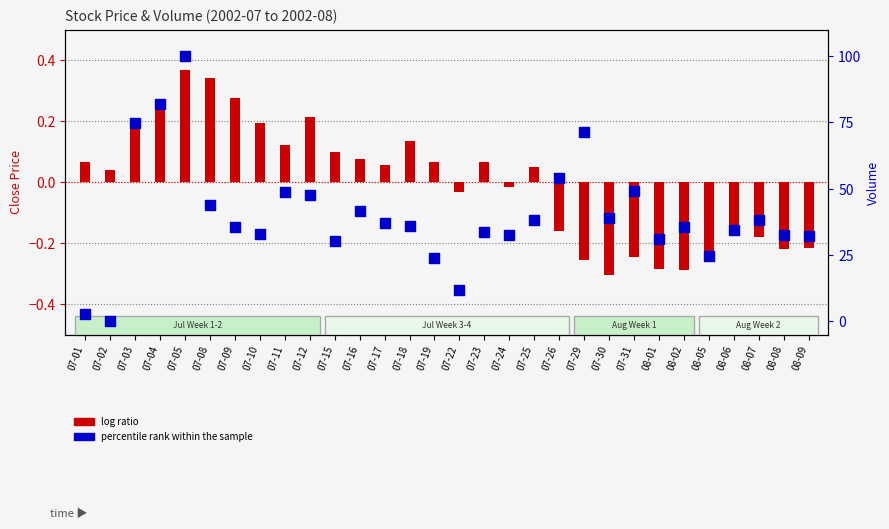

At how many categories does at least one series exceed 96?

1